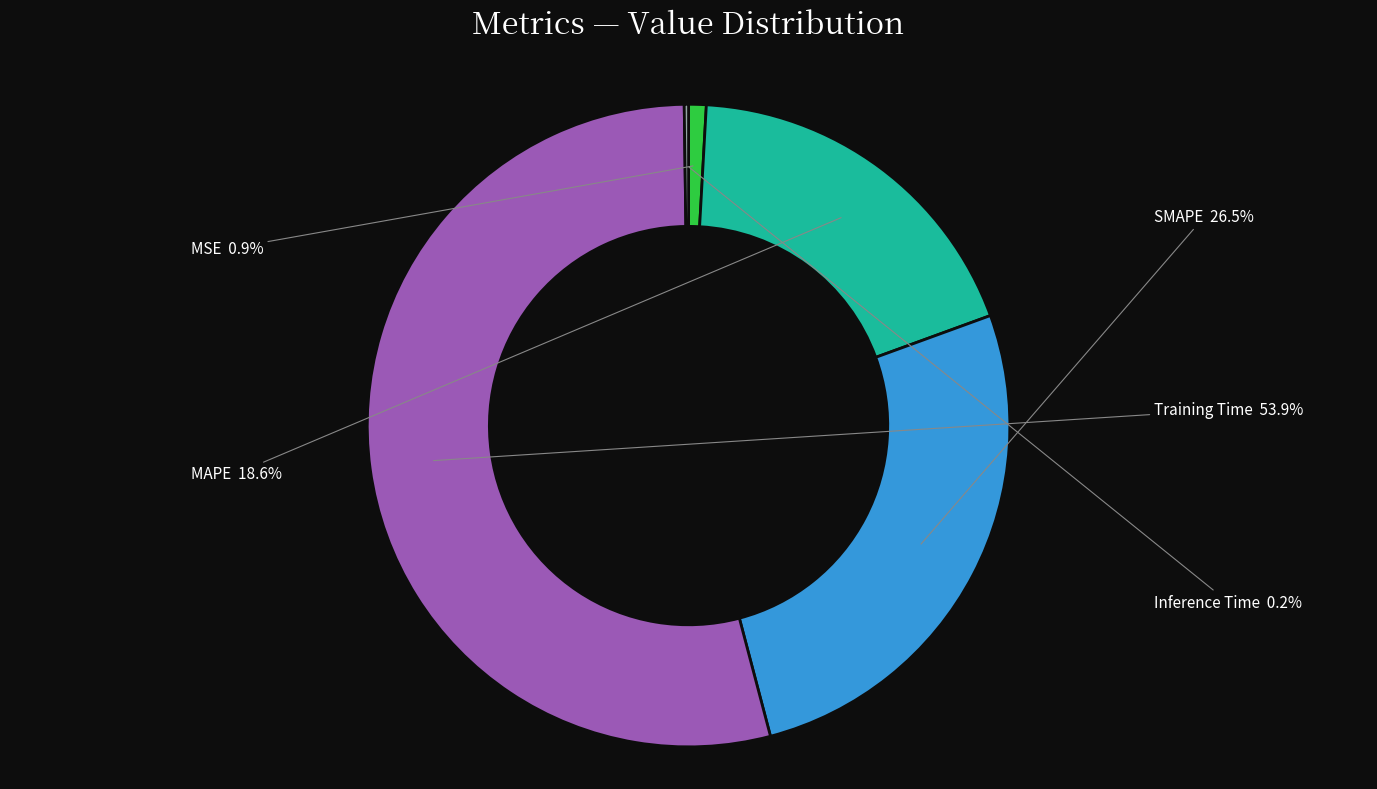

Which has a higher value, MSE or MAPE?

MAPE